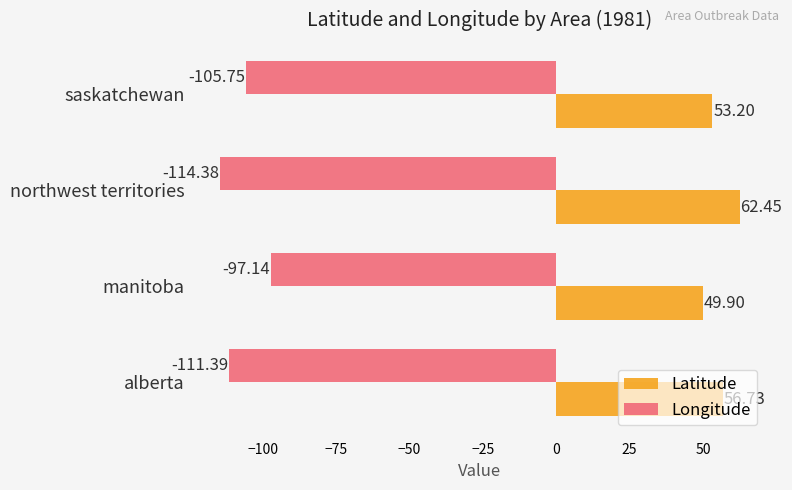

At which label is Longitude closest to -105?

saskatchewan